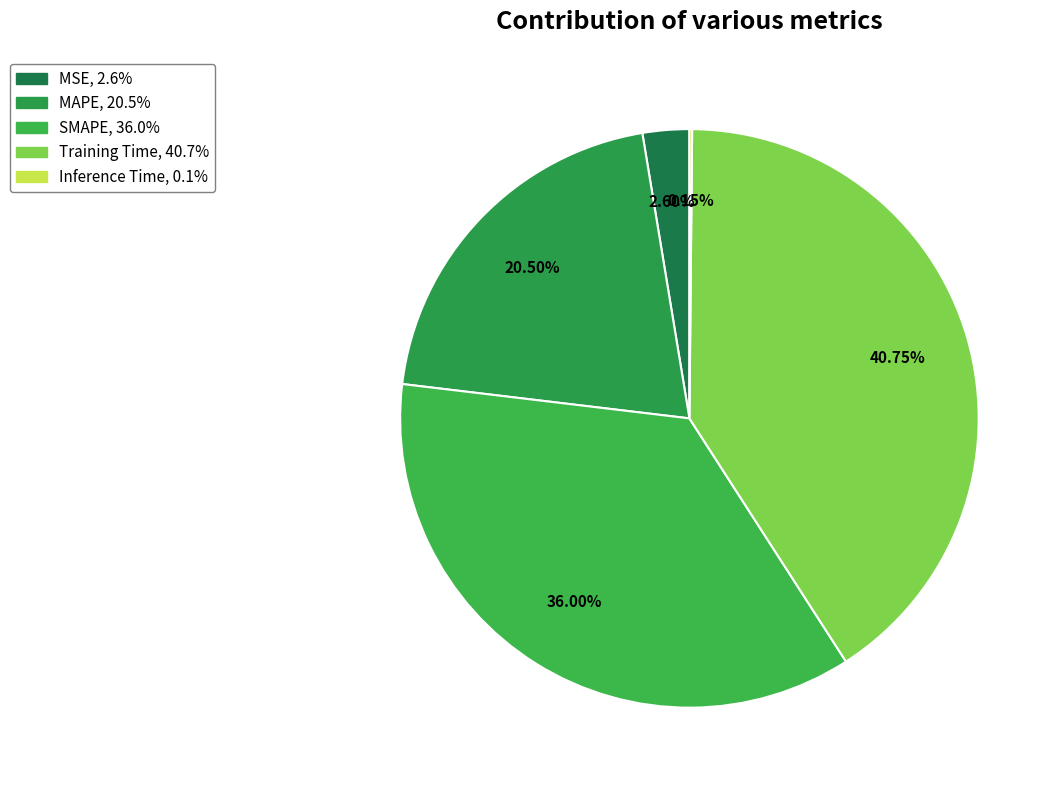

What percentage is the MSE slice, to the nearest percent?

3%